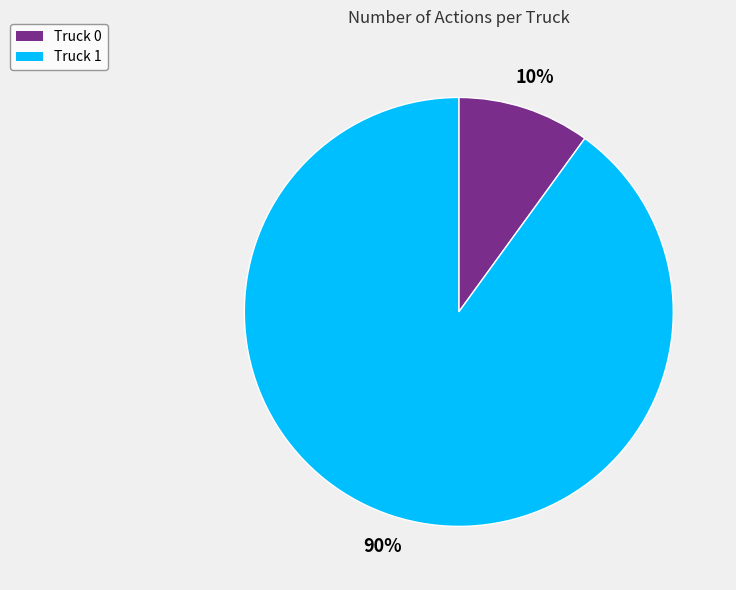

Is the sum of Truck 1 and Truck 0 greater than half?

Yes